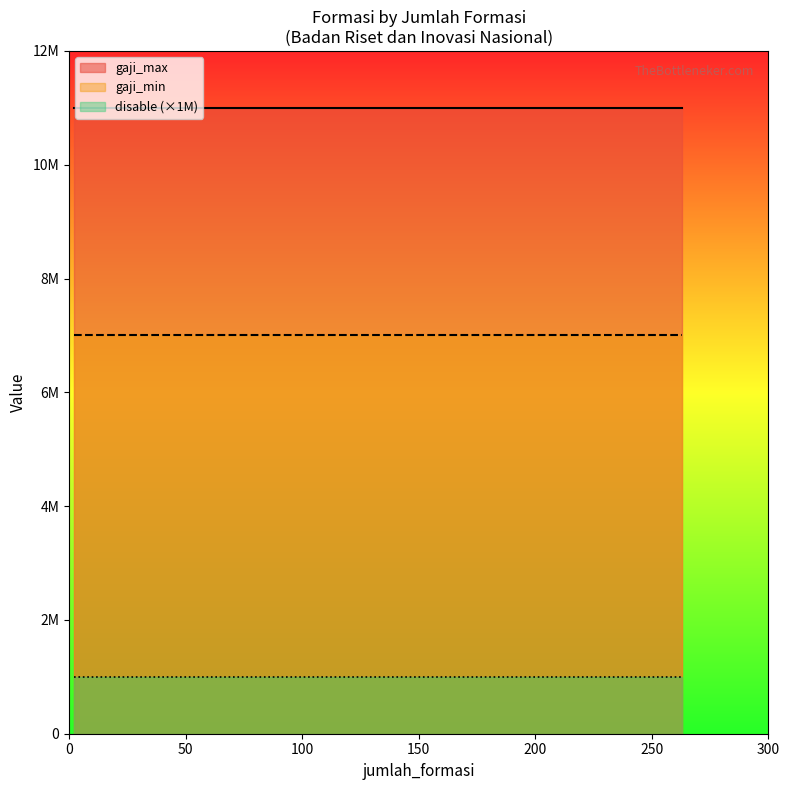

Which series has the largest total across all categories?

gaji_max